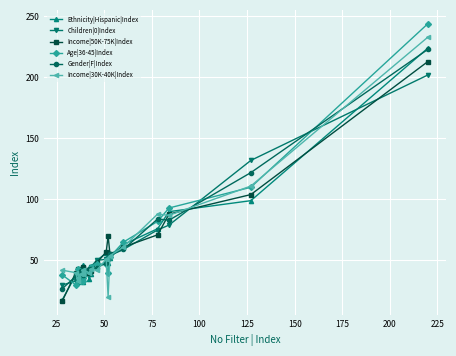

How many interior local valleys does the Age|36-45|Index series have?

2